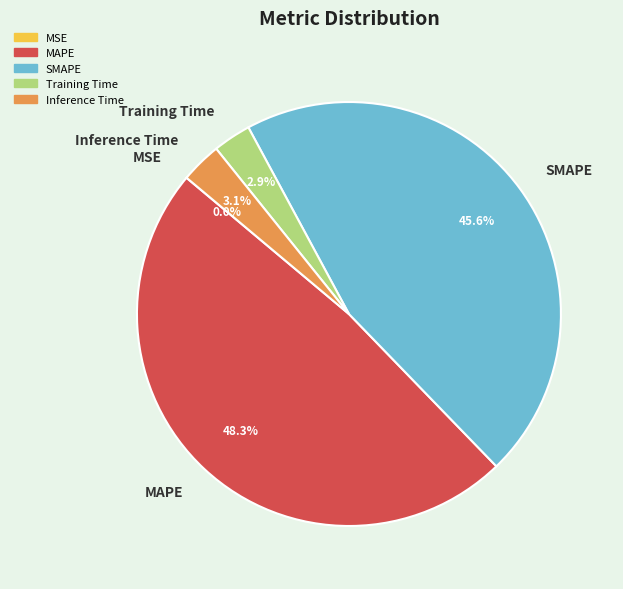

What percentage is NOT represented by Inference Time?

96.9%